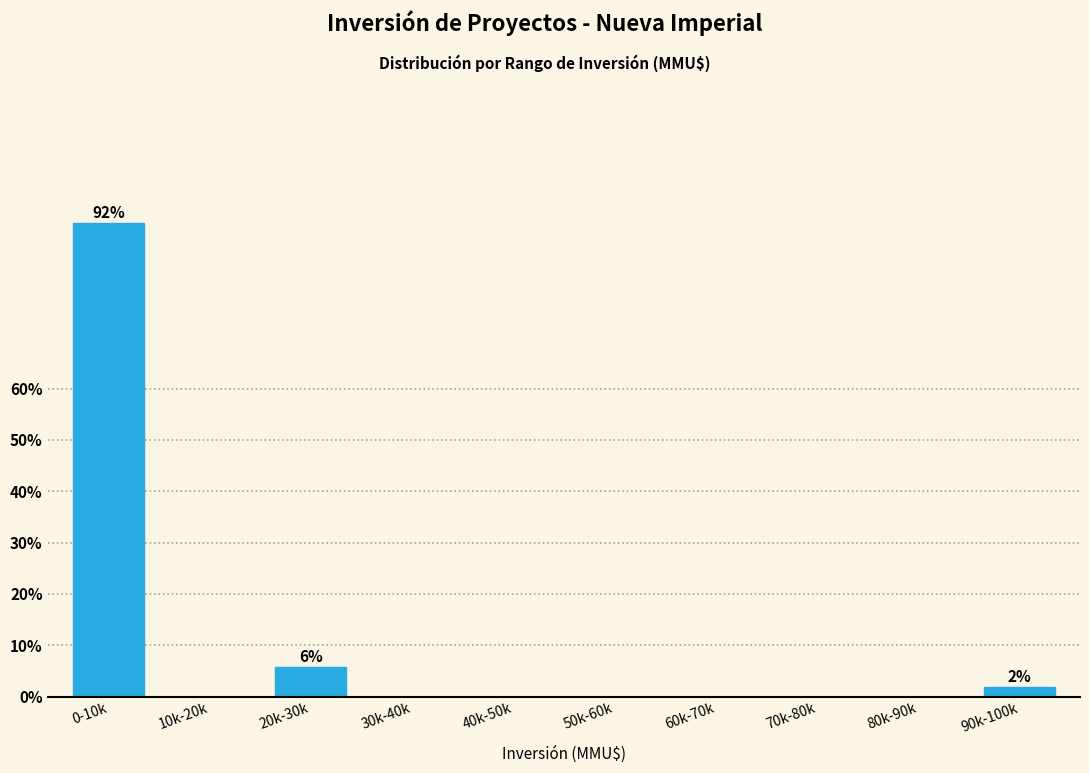

Reading left to right, what are all the values shown in this chart?

0-10k=92.3	10k-20k=0.0	20k-30k=5.8	30k-40k=0.0	40k-50k=0.0	50k-60k=0.0	60k-70k=0.0	70k-80k=0.0	80k-90k=0.0	90k-100k=1.9